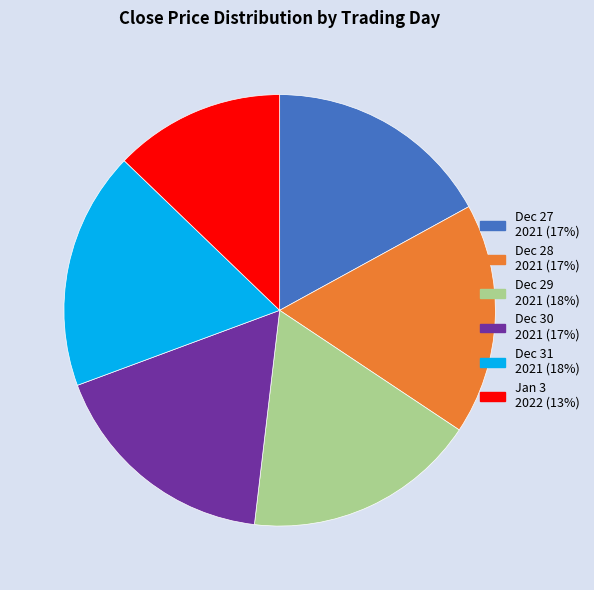

Does any single category account for the majority?

No